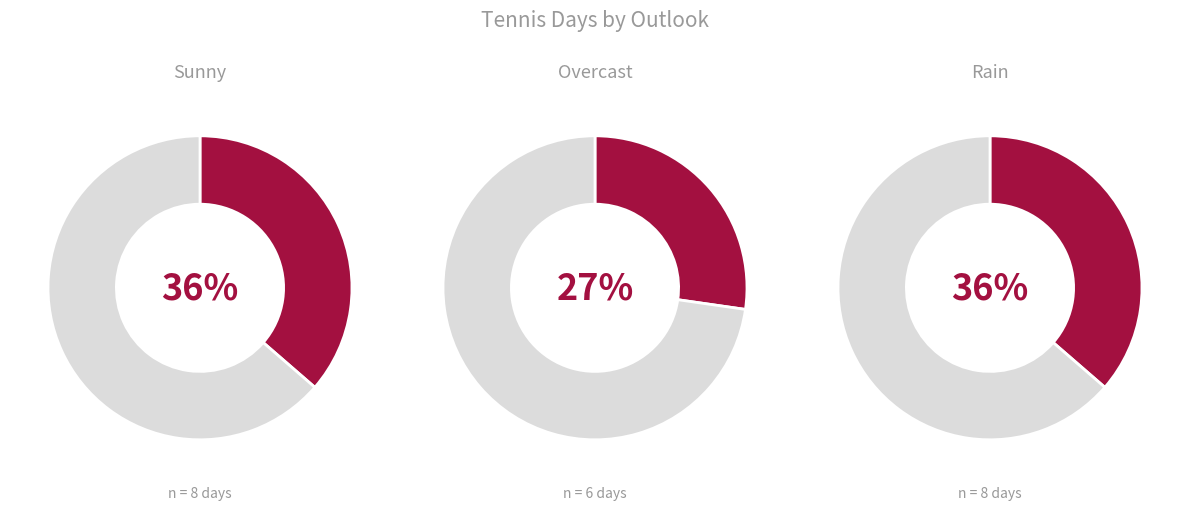

Is there any slice that represents more than half of the pie?

No